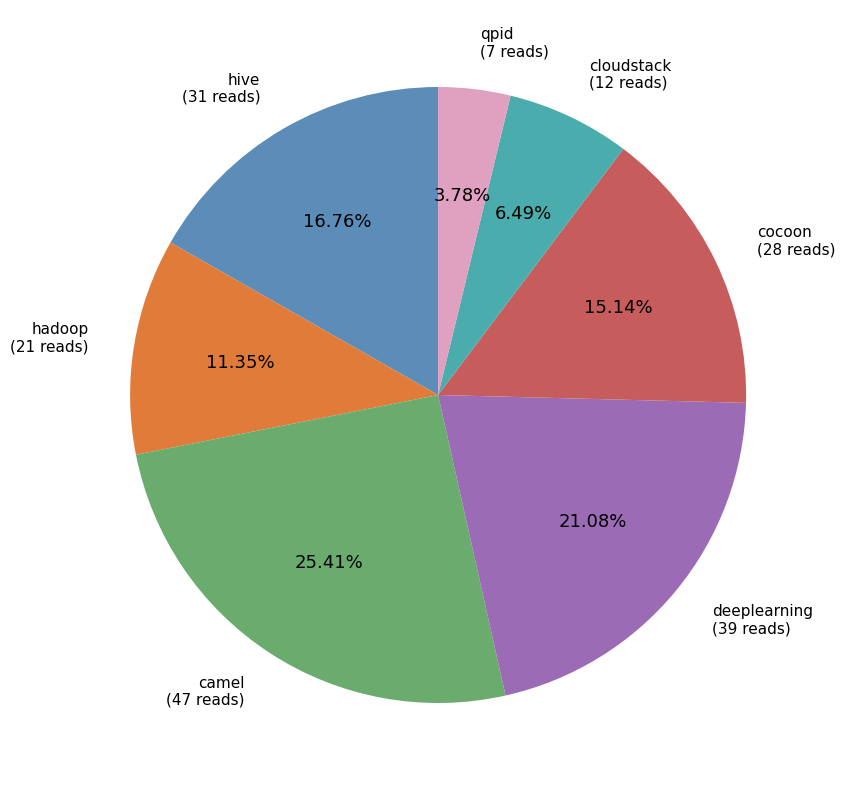

To the nearest percent, what is the average slice percentage?

14%